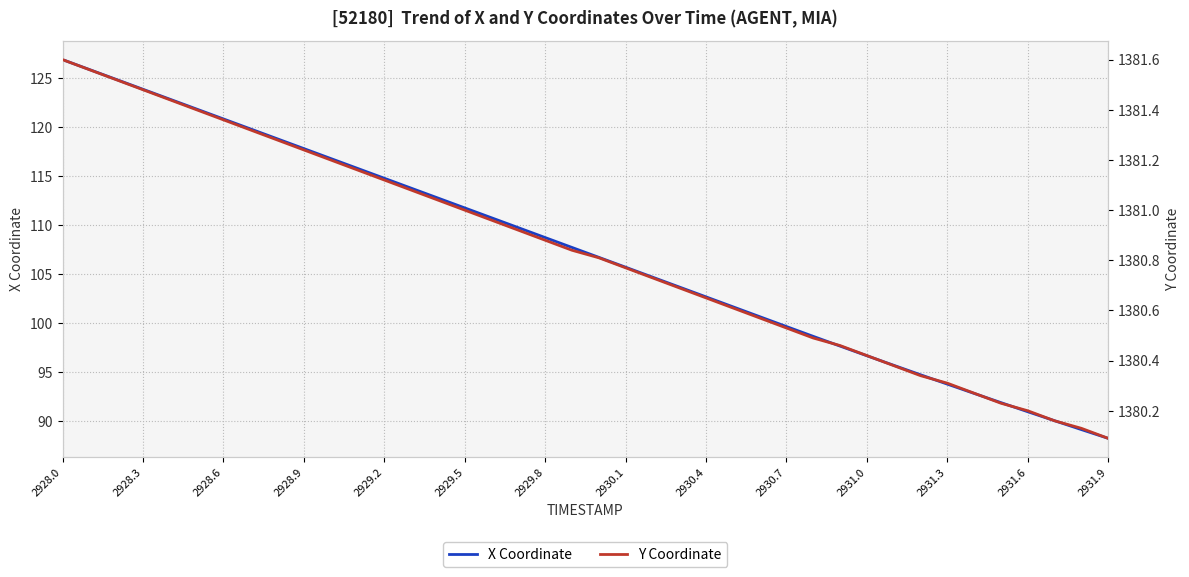

At how many categories does at least one series exceed 806?

40